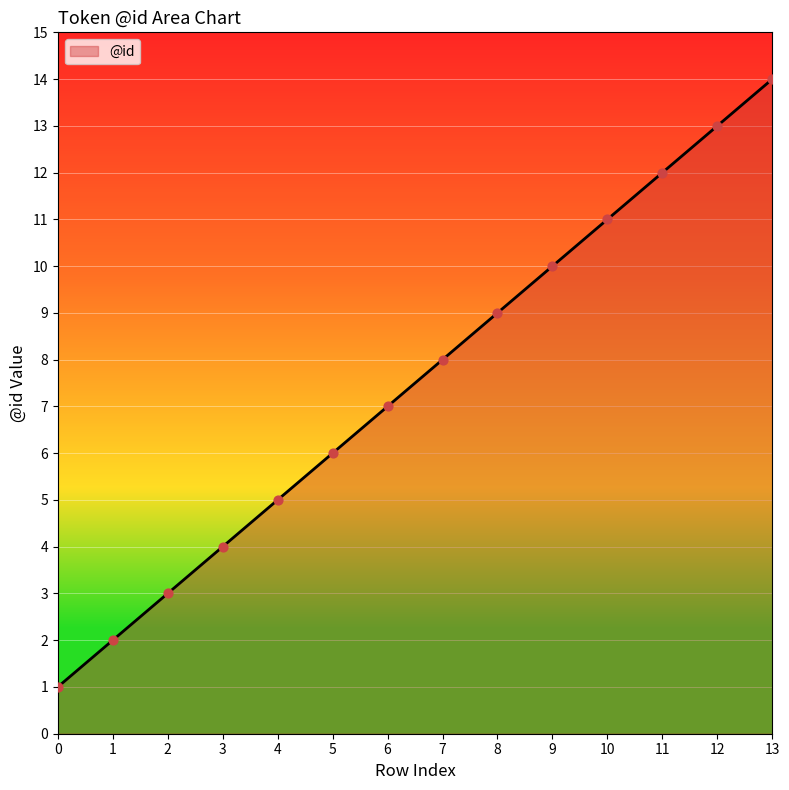

What is the change in value from 8 to 11?

+3